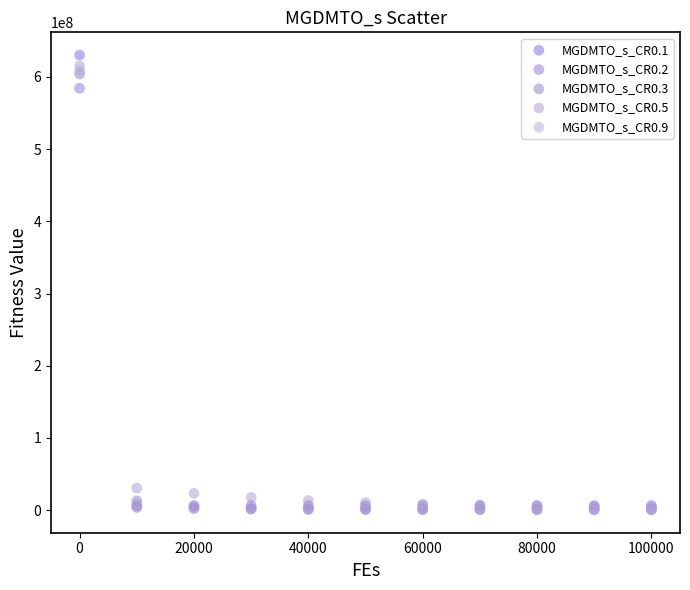

What are all the series names shown in the legend?

MGDMTO_s_CR0.1, MGDMTO_s_CR0.2, MGDMTO_s_CR0.3, MGDMTO_s_CR0.5, MGDMTO_s_CR0.9